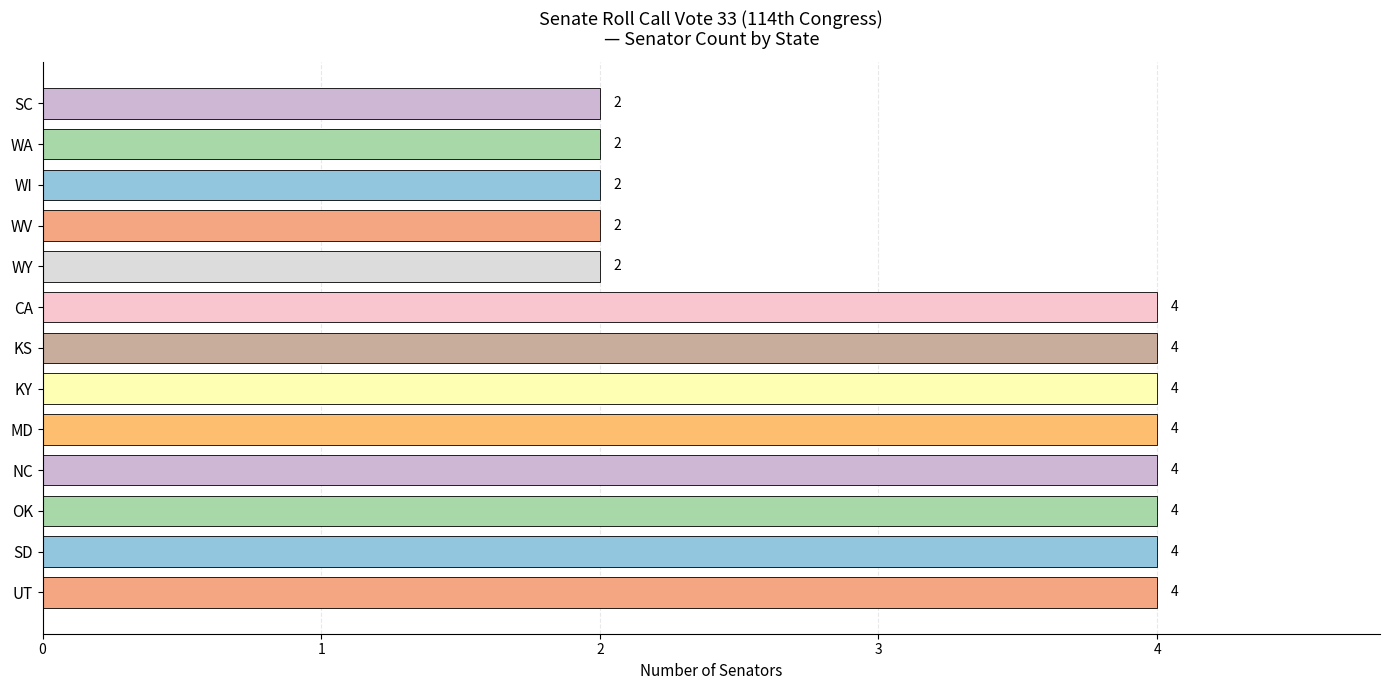

Which has a higher value, WI or NC?

NC